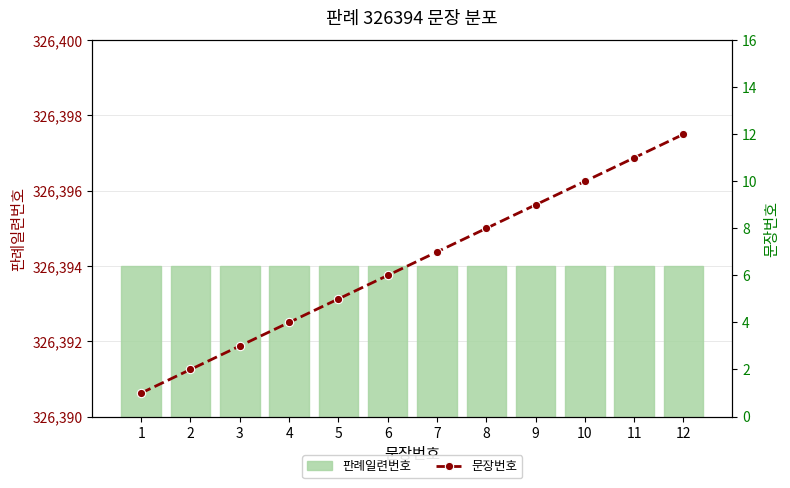

What are all the series names shown in the legend?

판례일련번호, 문장번호